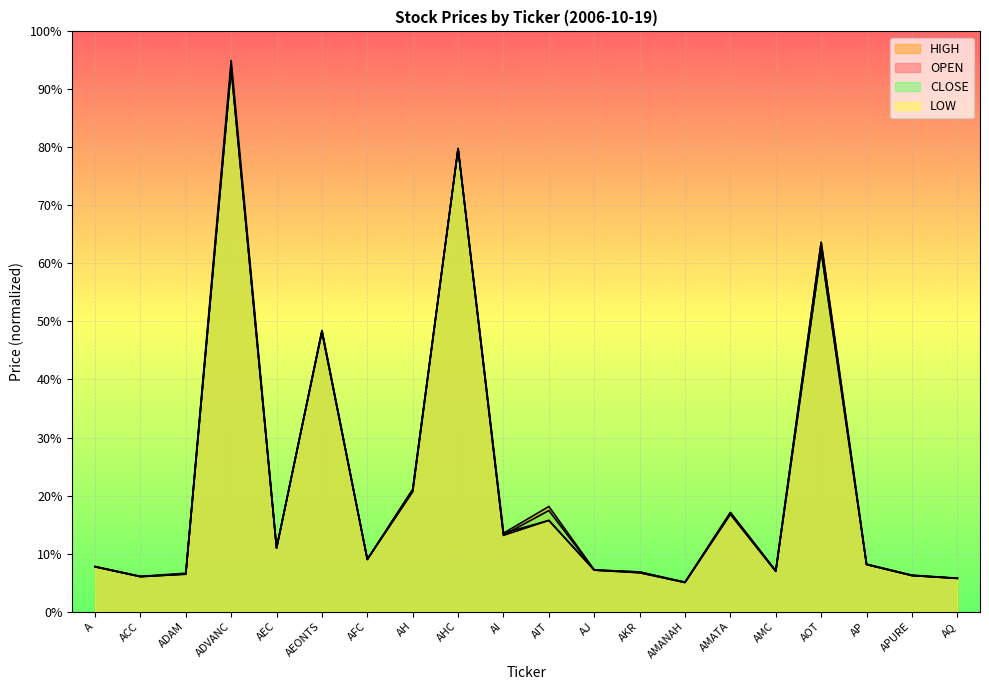

Which label corresponds to the largest value in the chart?

ADVANC